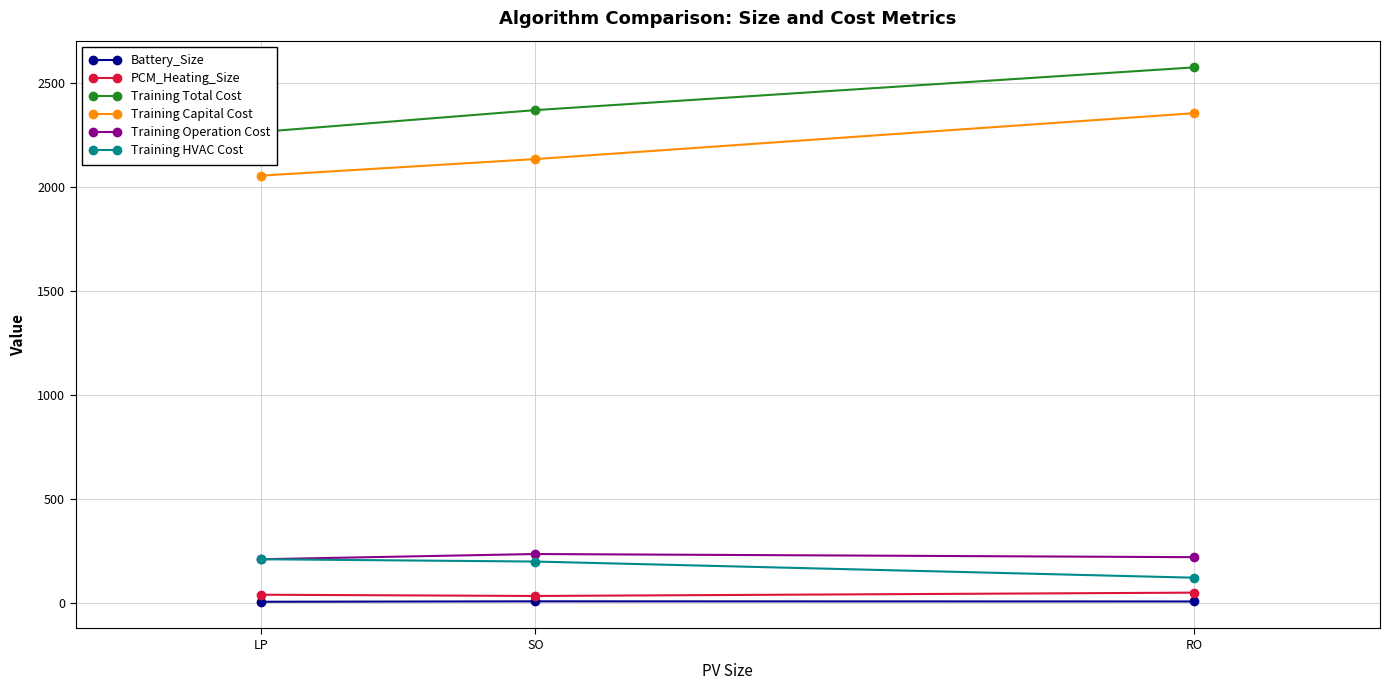

Which series has the largest range (max minus min)?

Training Total Cost